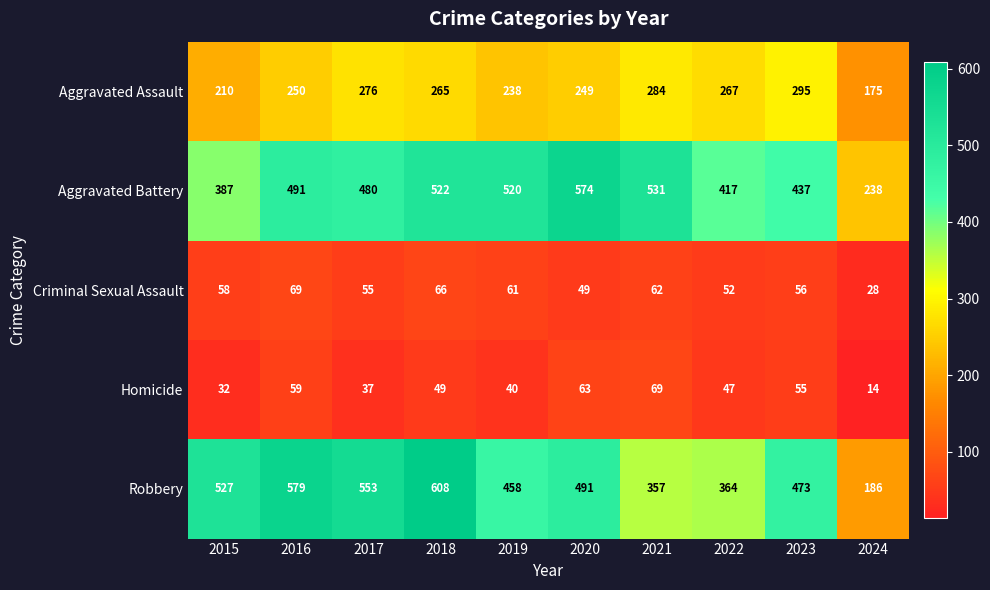

What is the sum of the Aggravated Battery values at 2016 and 2020?

1065